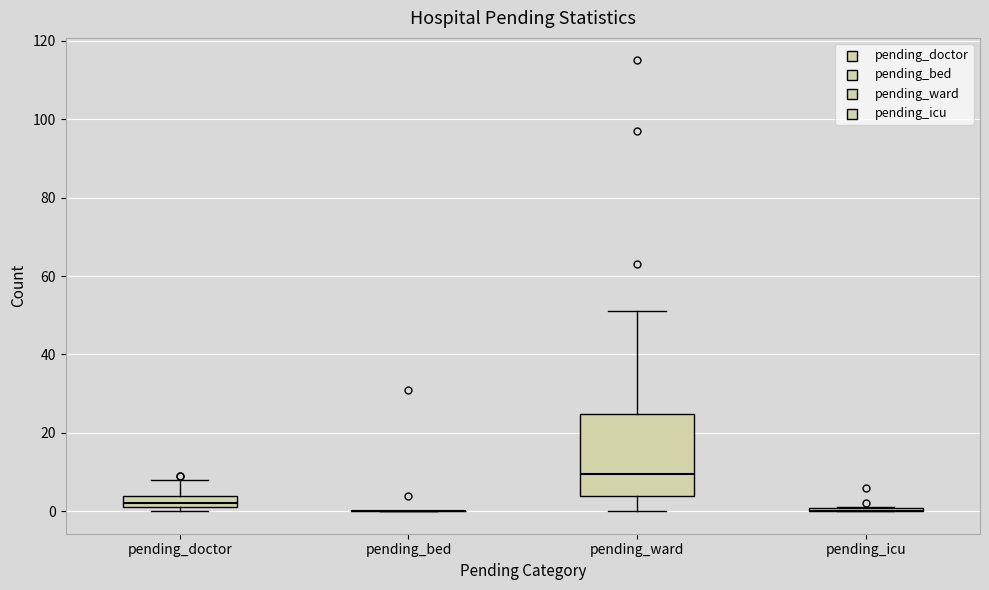

Comparing the boxes themselves (not the whiskers), which one is the tallest?

pending_ward